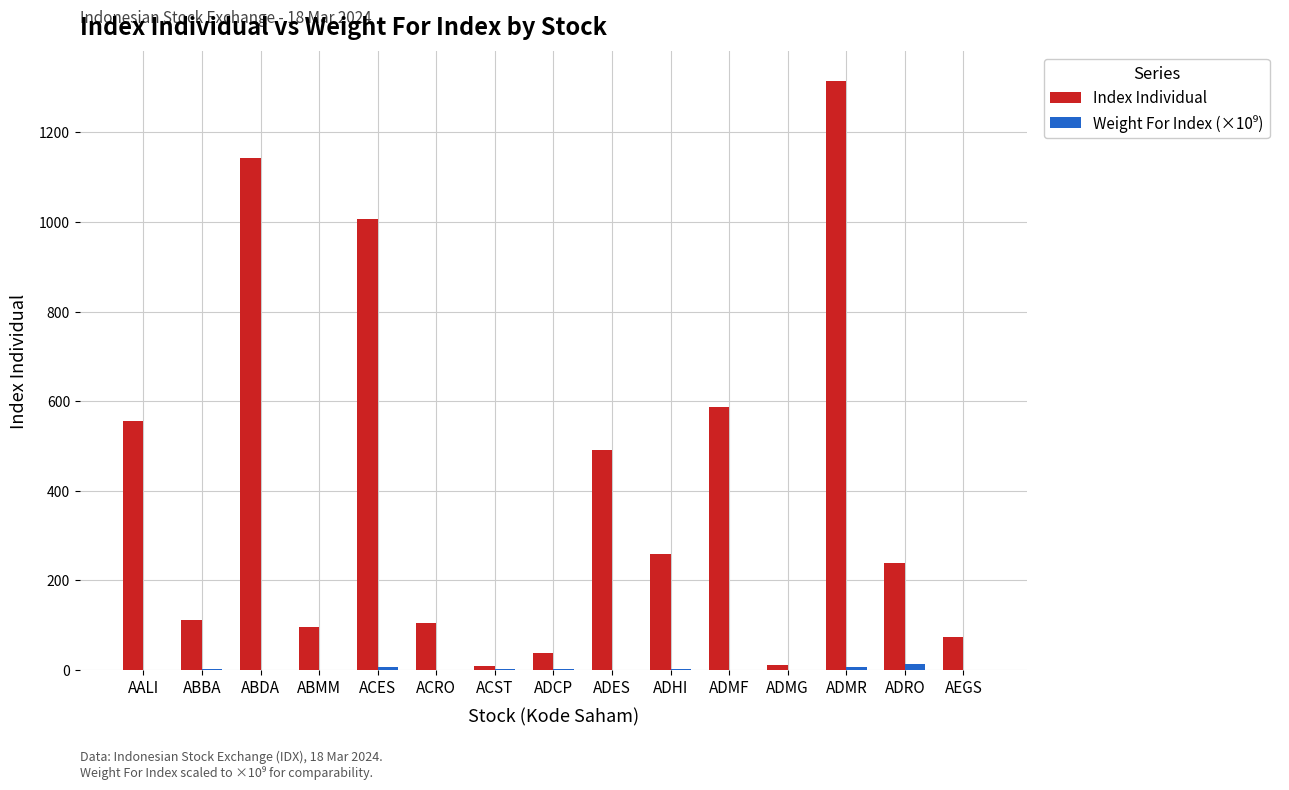

Which category has the highest value in the Index Individual series?

ADMR